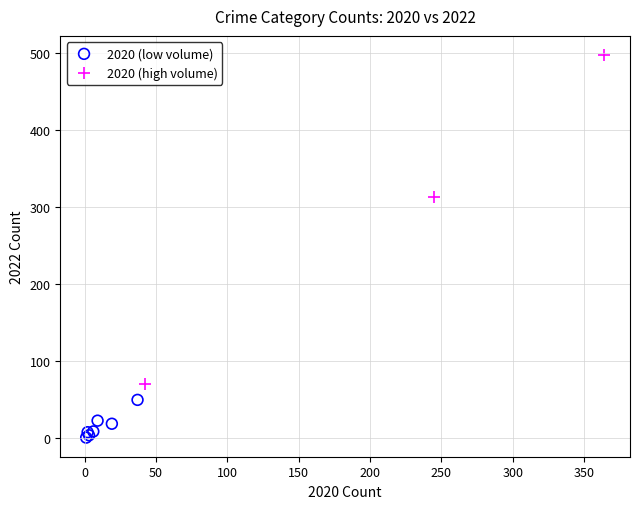

Which series has the widest spread of Y values?

2020 (high volume)